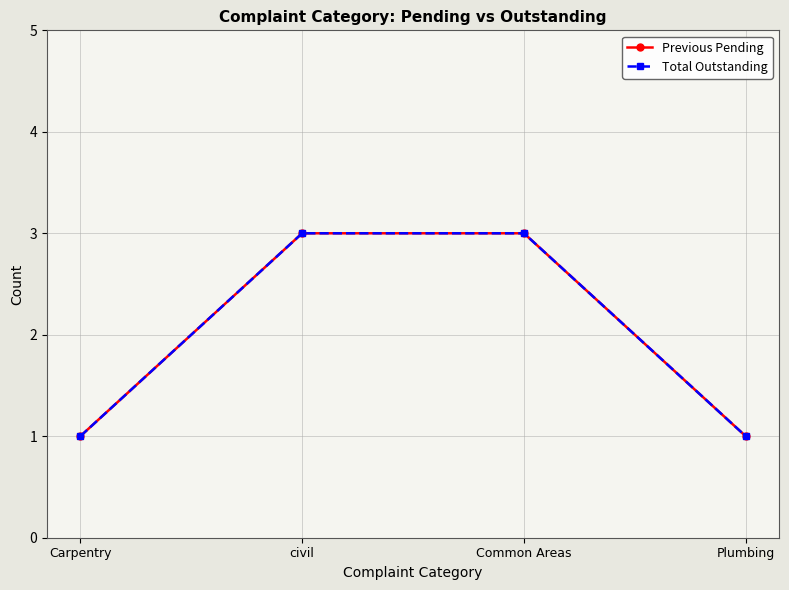

How many Previous Pending values are between 1 and 3?

4